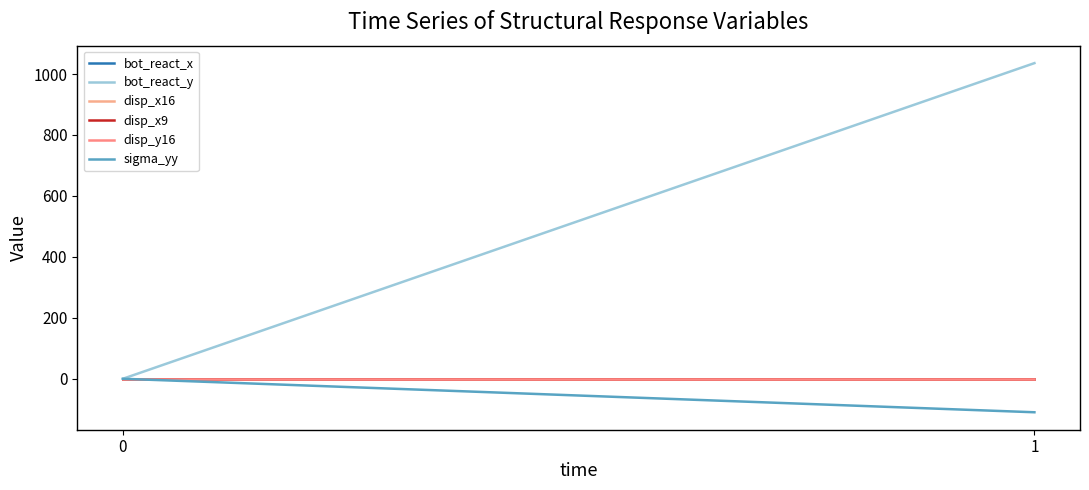

What is the average value of the bot_react_y series?

517.9